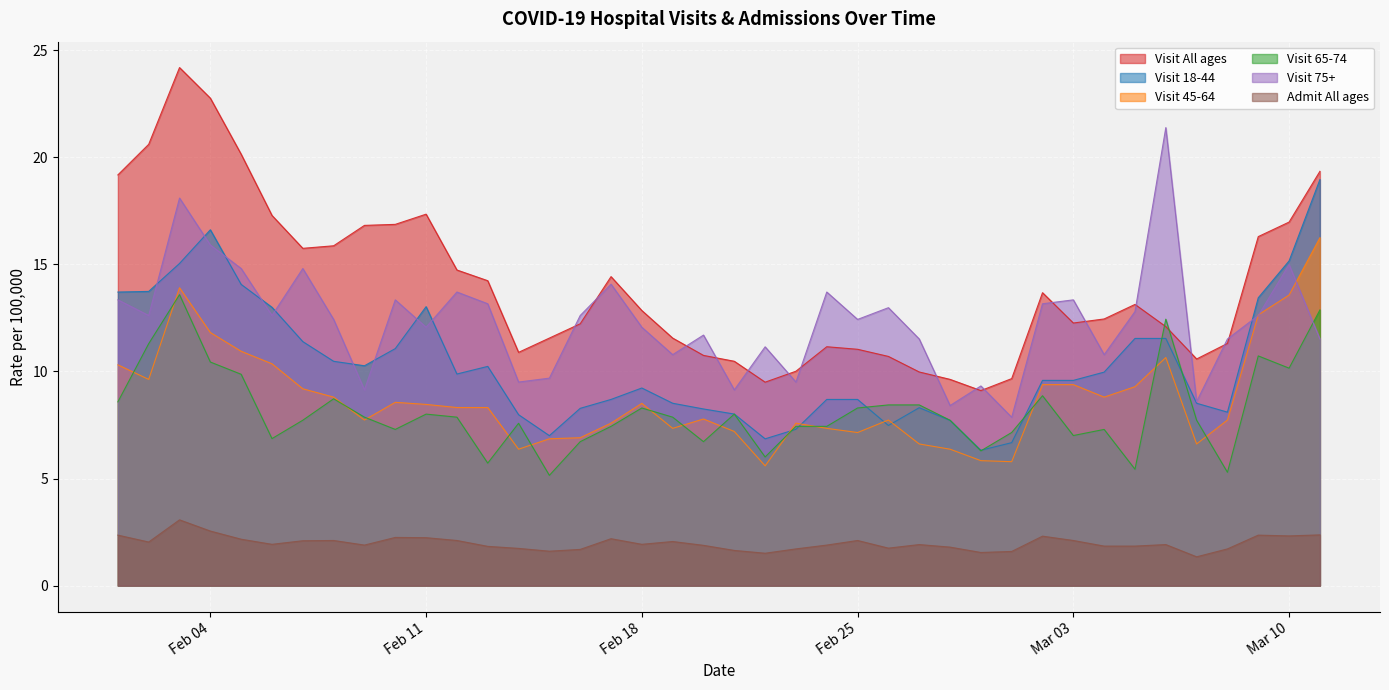

Which series has the largest range (max minus min)?

Visit All ages